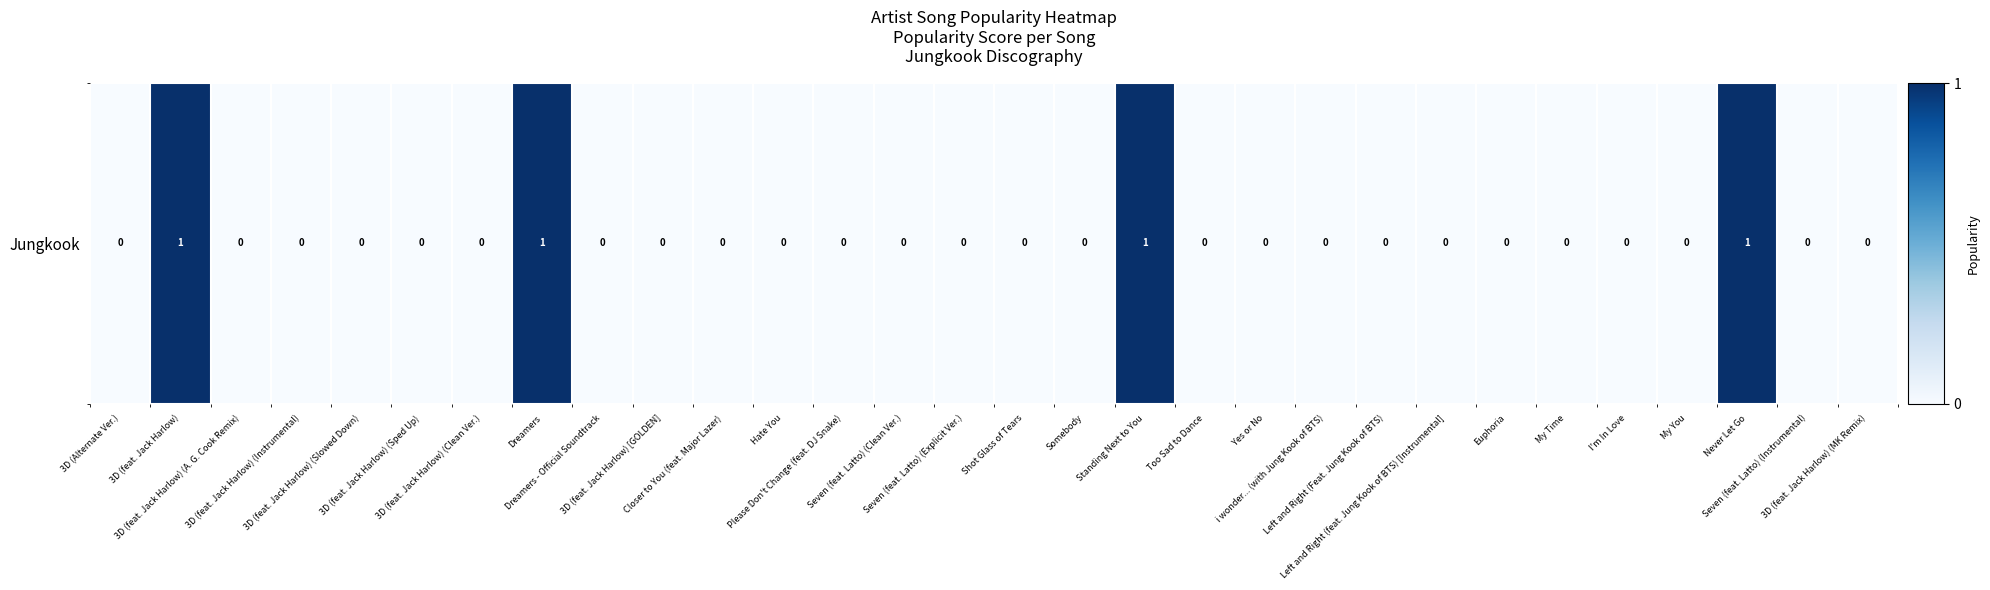

Which category has the lowest value across all series?

3D (Alternate Ver.)